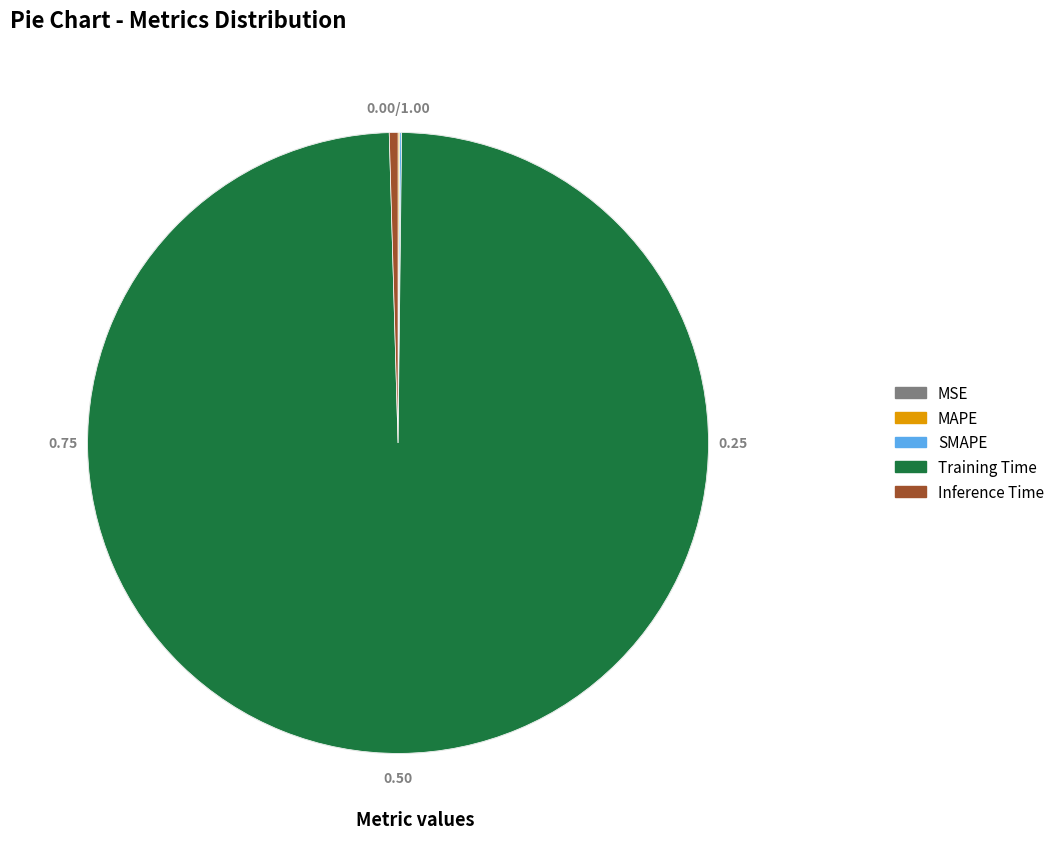

Combined, do Inference Time and Training Time account for over 50%?

Yes